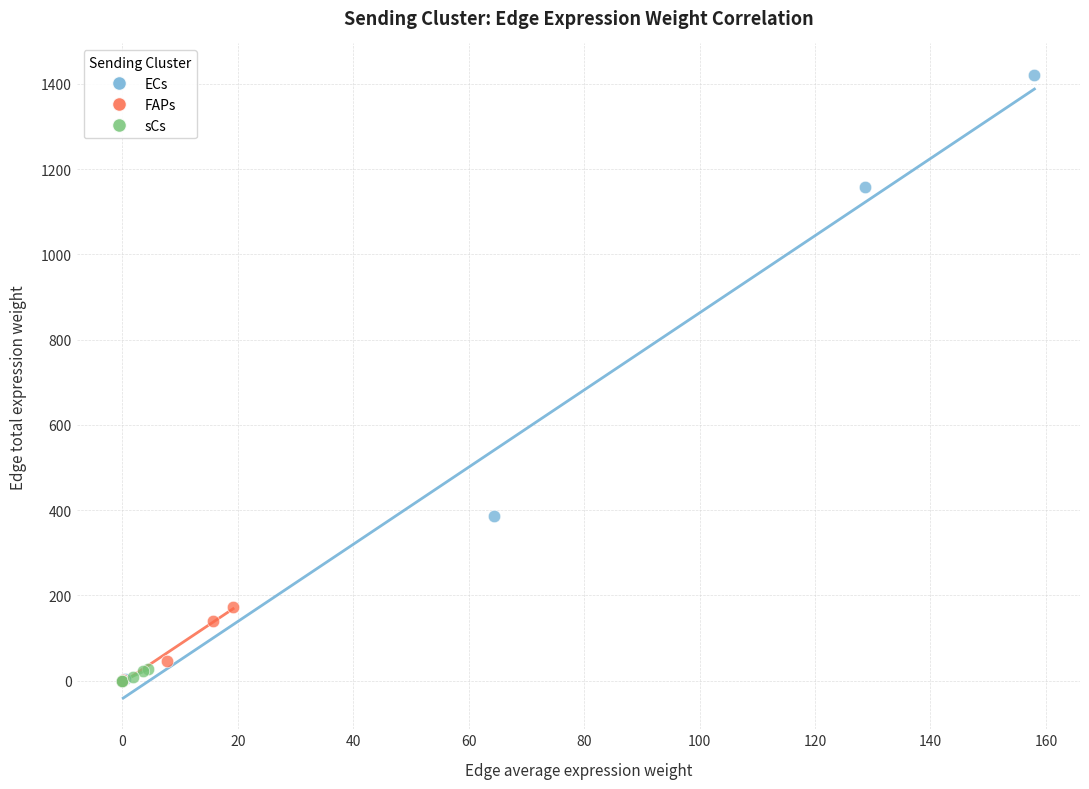

Which series has the widest spread of Y values?

ECs